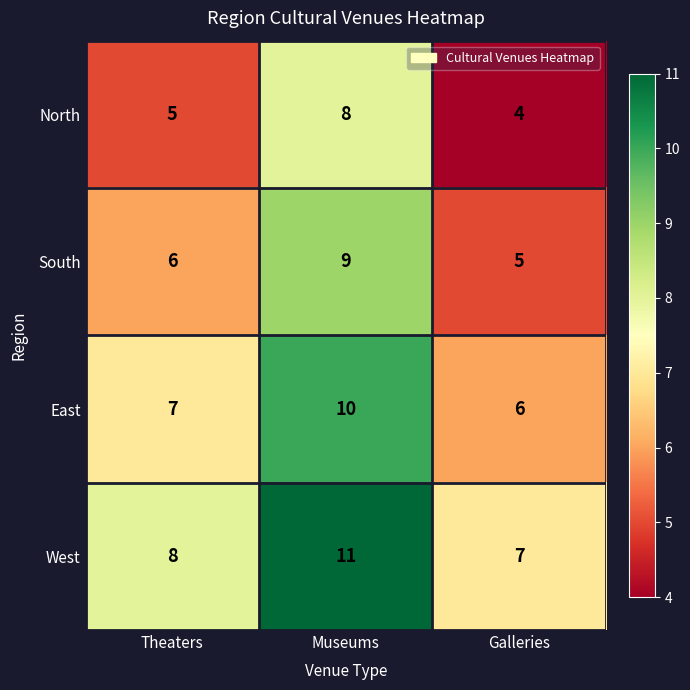

Which category has the highest value in the North series?

Museums